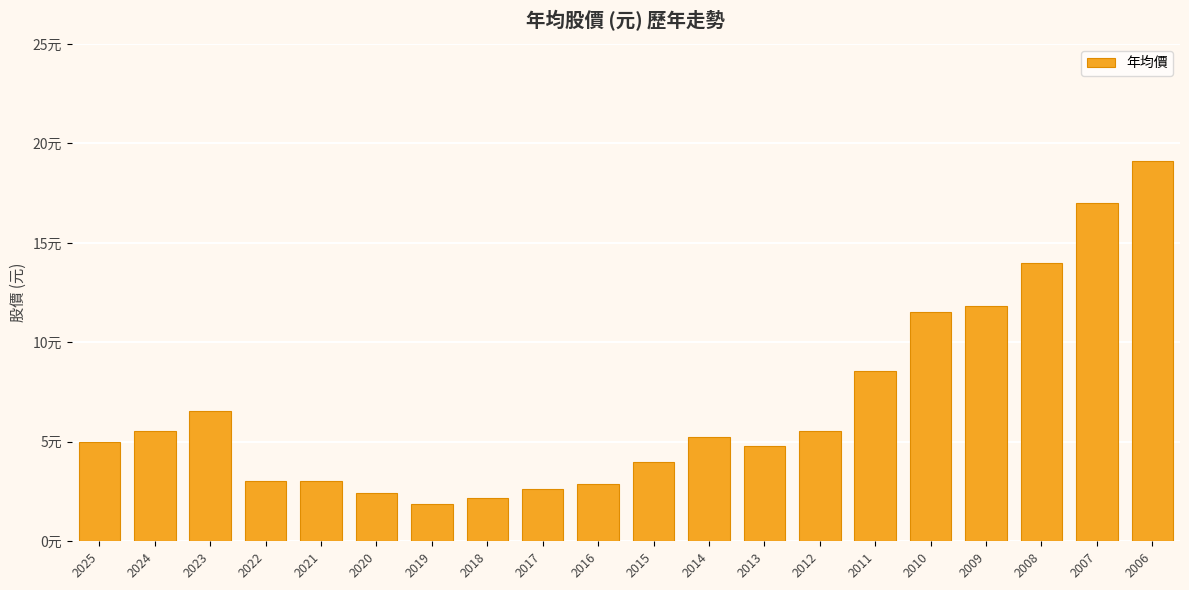

What is the smallest value displayed?

1.9